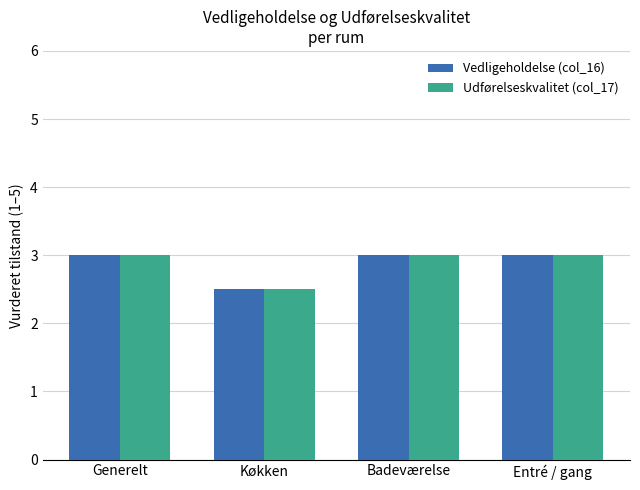

At which label does Vedligeholdelse (col_16) reach its minimum?

Køkken